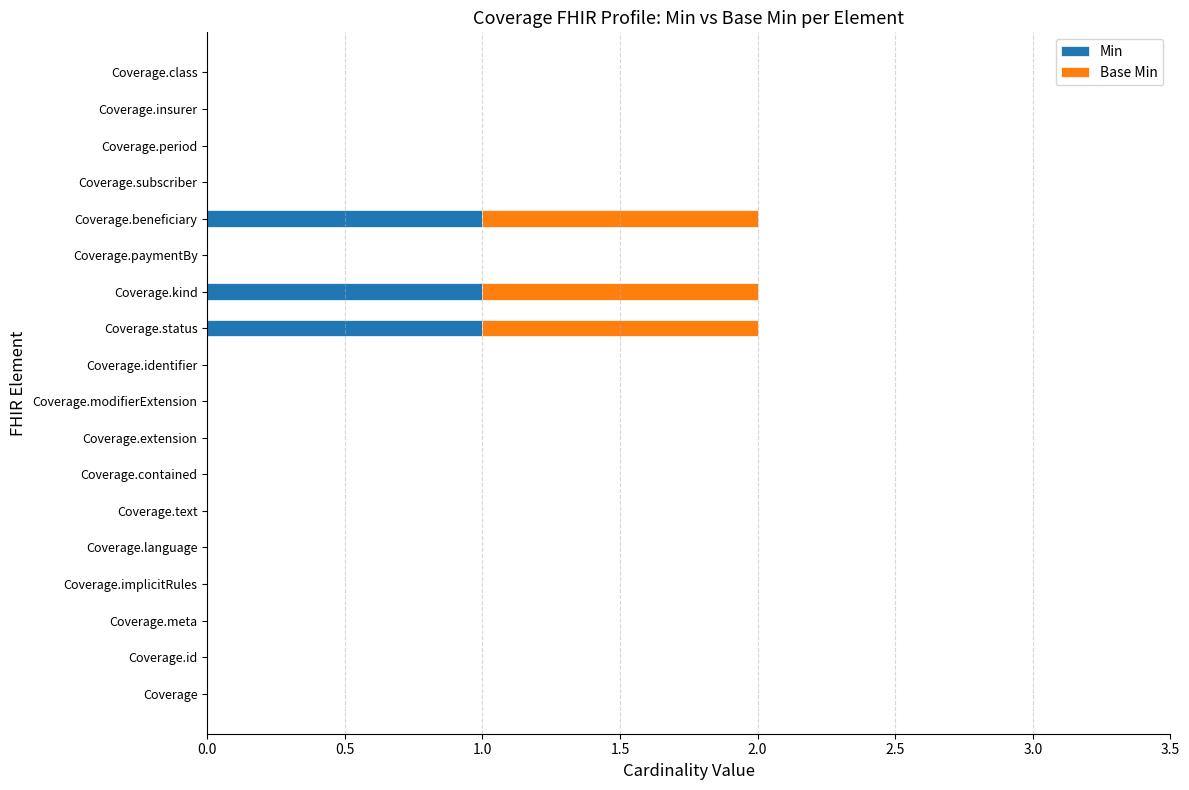

How many categories are shown in the chart?

18